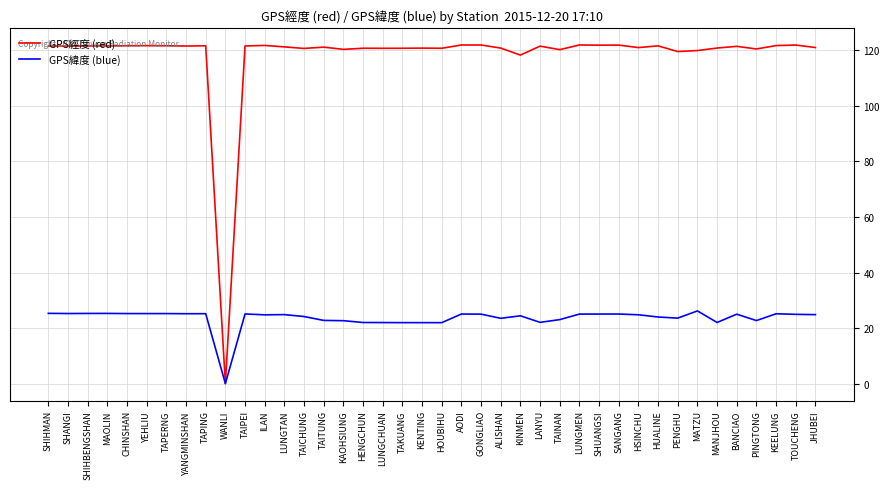

What position from the right is LANYU?

15